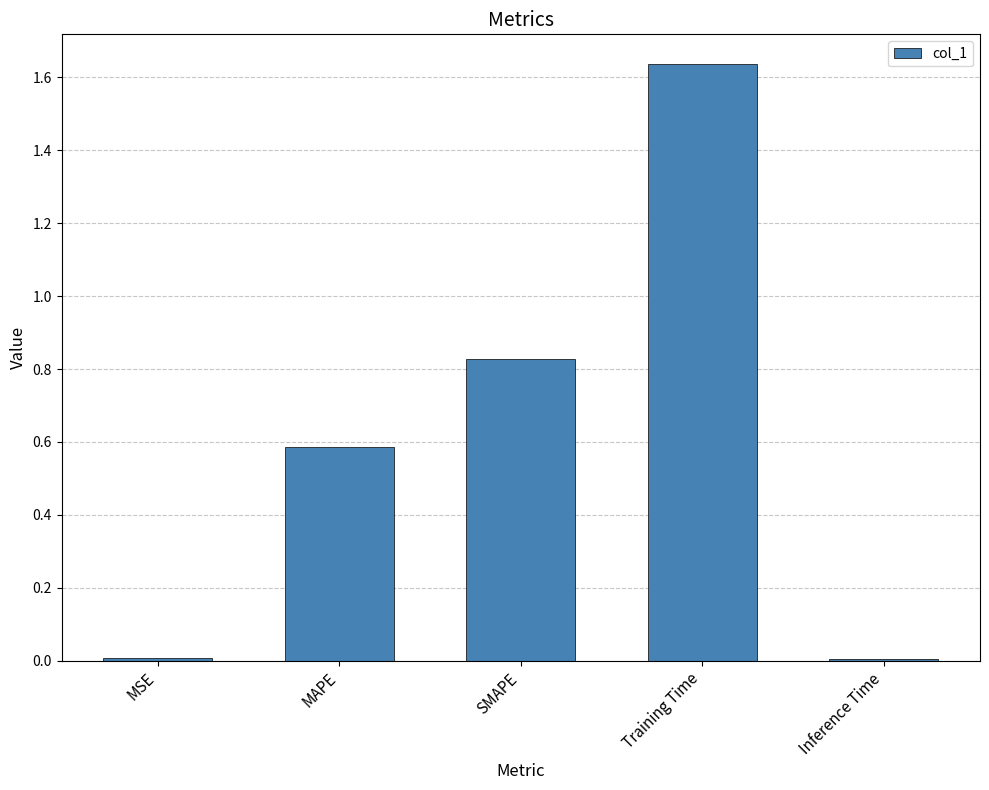

How many distinct data groups are displayed?

1